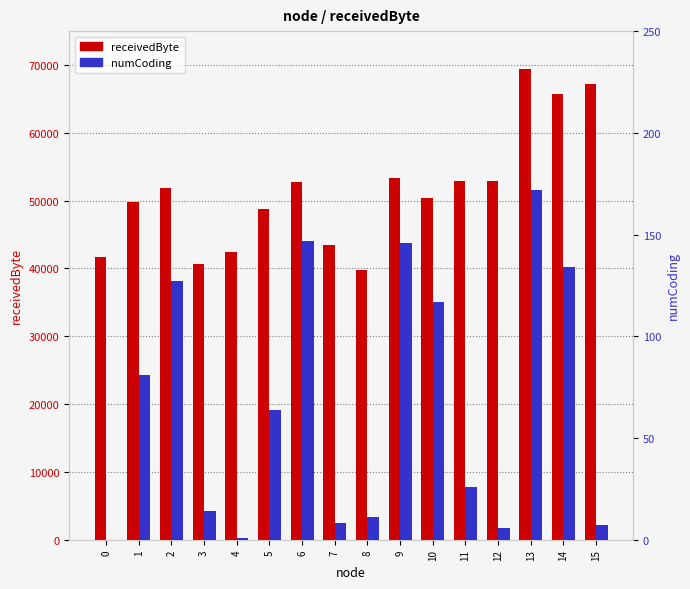

Rank the series by their average value, from highest to lowest.

receivedByte, numCoding